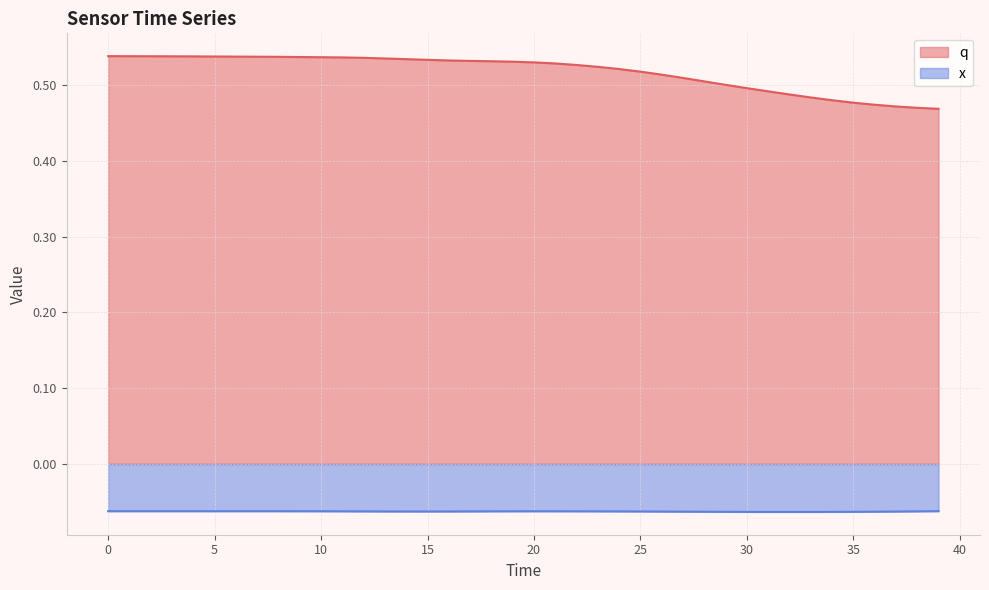

True or false: x and q cross at least once.

False